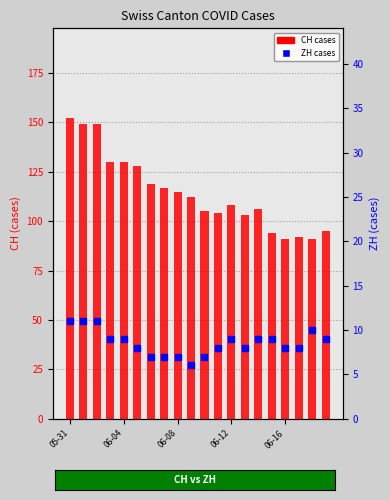

Where does the CH series first go above 112?

05-31